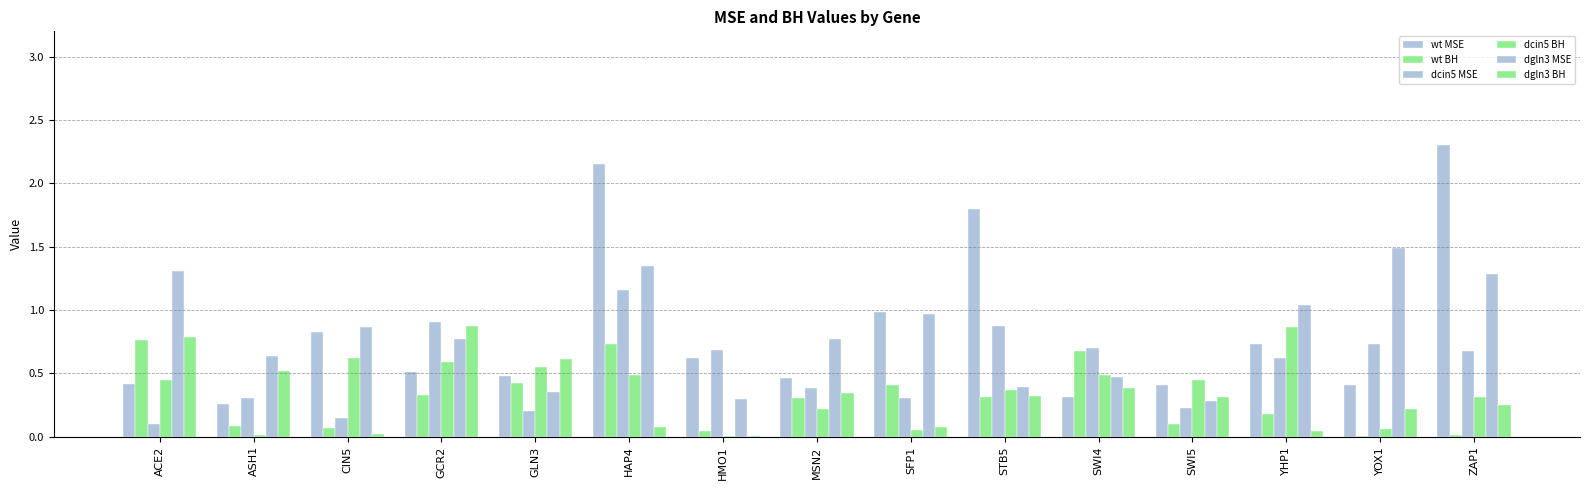

What is the difference between the maximum and minimum values in the dcin5 MSE series?

1.1